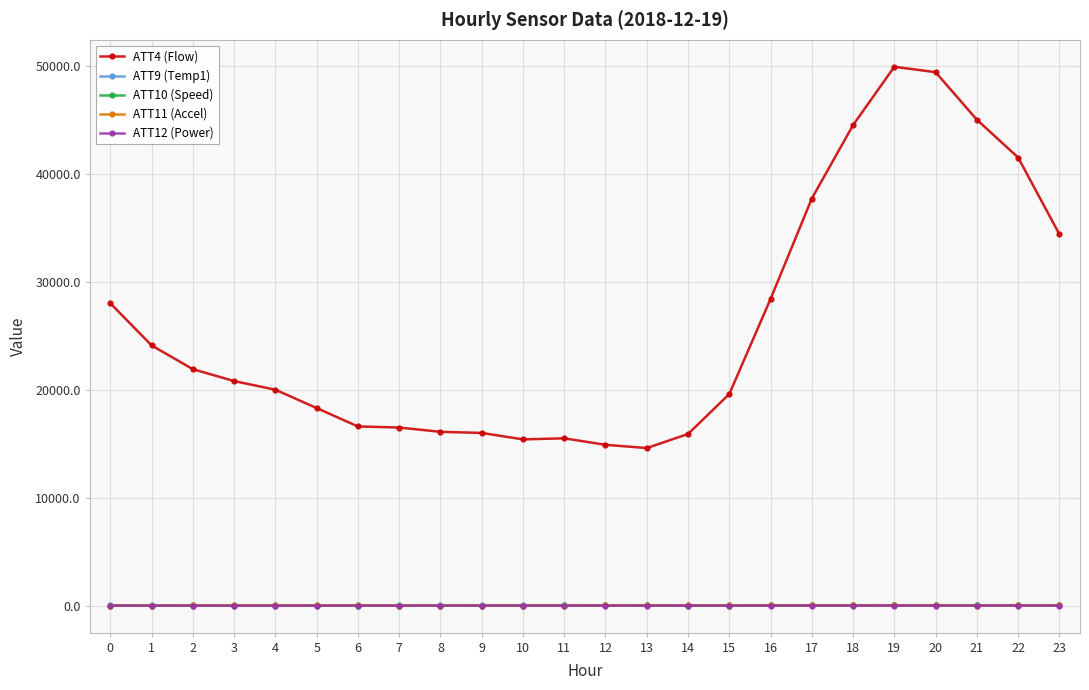

Which series has the largest range (max minus min)?

ATT4 (Flow)